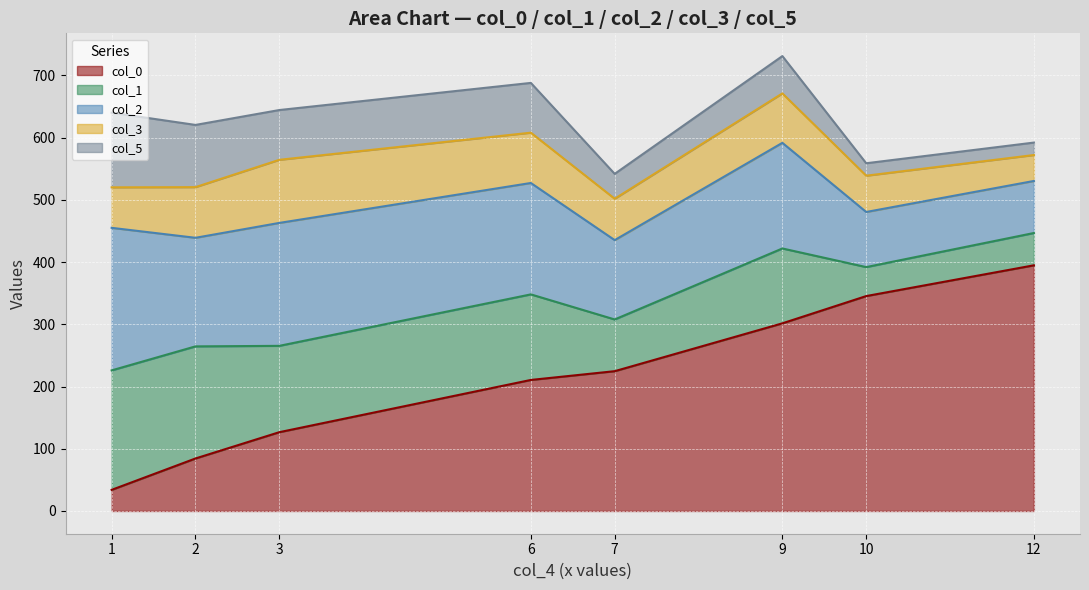

How many interior local peaks does the col_1_line series have?

2